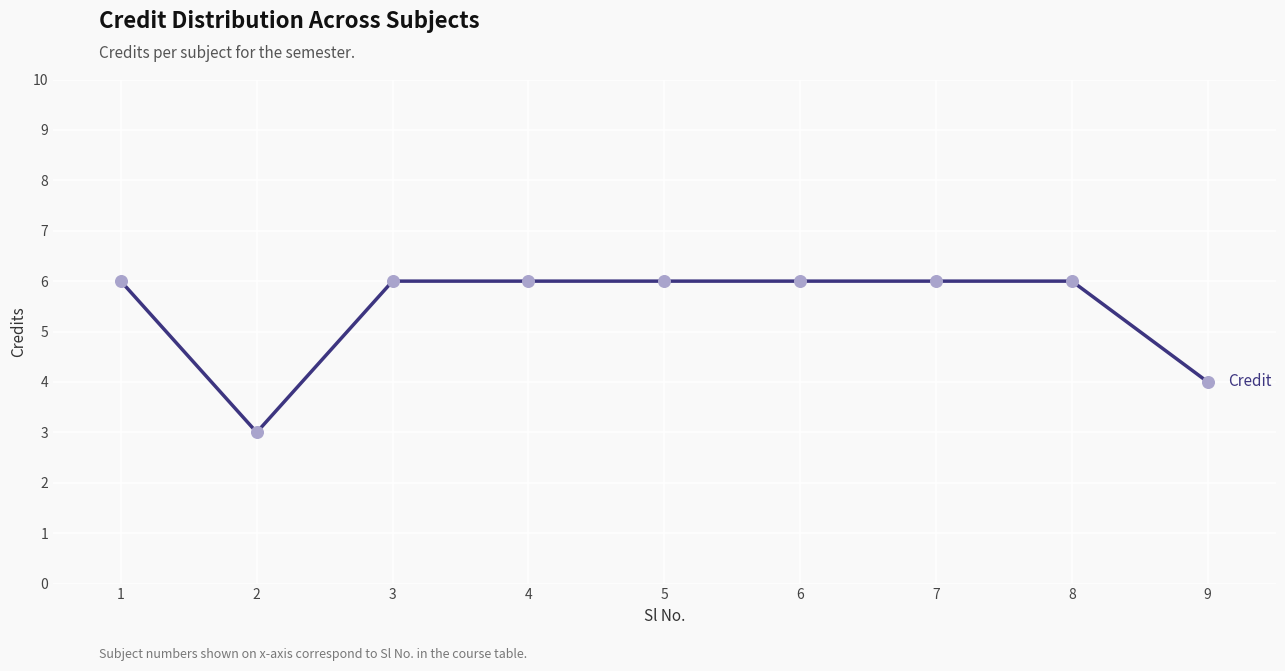

What is the change in value from 7 to 9?

-2